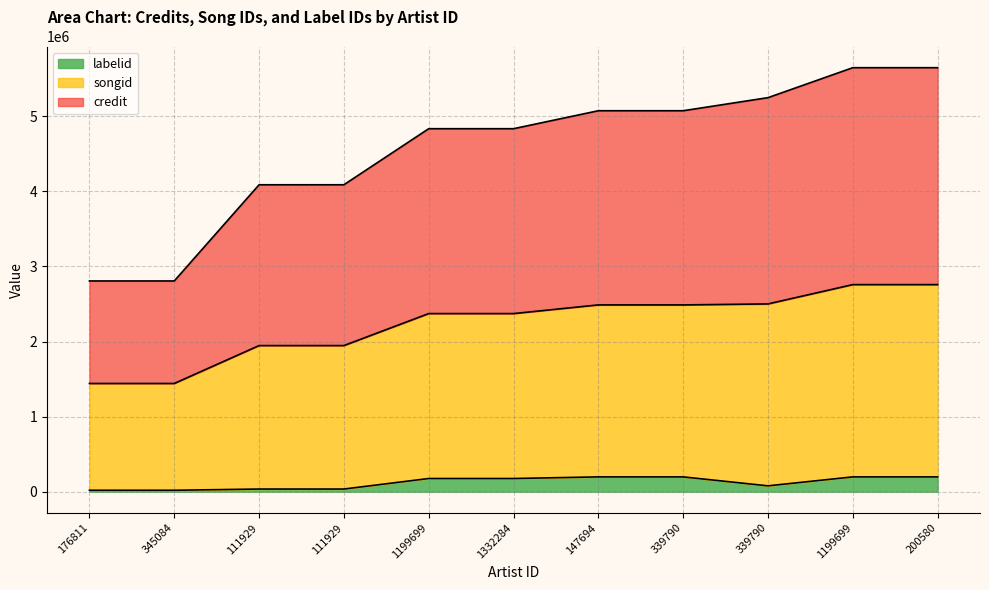

List the labels in order of songid value, largest first.

1199699, 200580, 339790, 147694, 339790, 1199699, 1332284, 111929, 111929, 176811, 345084